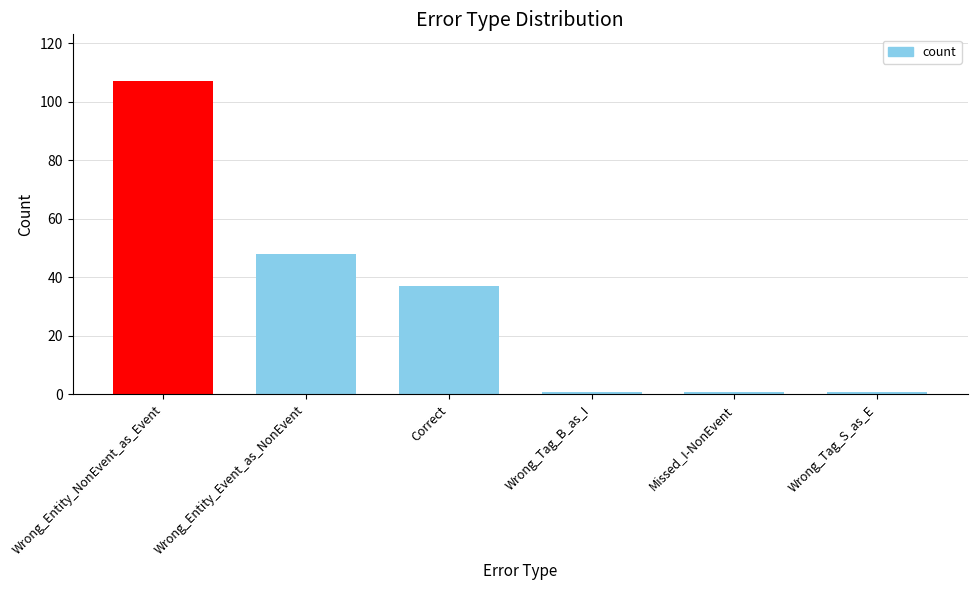

True or false: the data shows 107 at Wrong_Entity_NonEvent_as_Event.

True